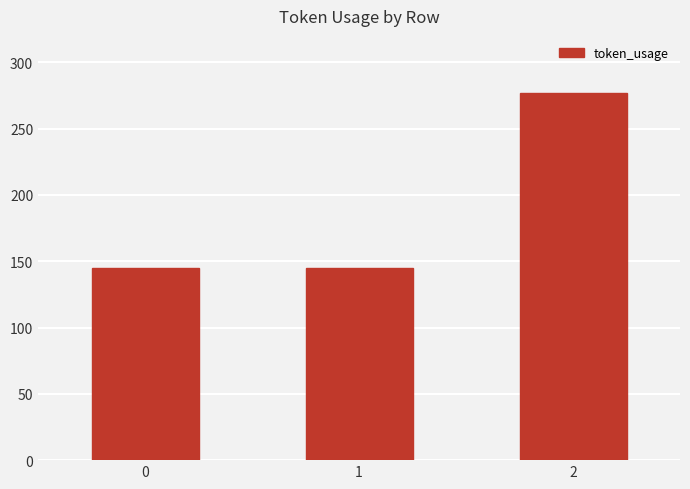

The chart shows a value of 145 at 0. True or false?

True